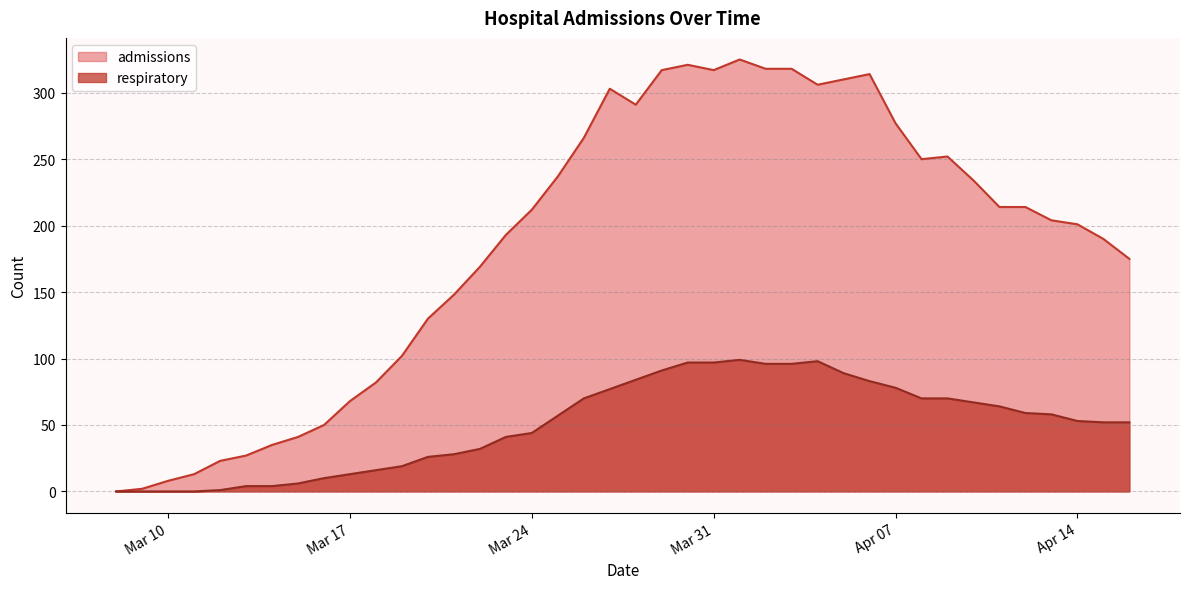

Reading left to right, extract all data points from this chart.

admissions: 0	2	8	13	23	27	35	41	50	68	82	102	130	148	169	193	212	237	266	303	291	317	321	317	325	318	318	306	310	314	277	250	252	234	214	214	204	201	190	175
respiratory: 0	0	0	0	1	4	4	6	10	13	16	19	26	28	32	41	44	57	70	77	84	91	97	97	99	96	96	98	89	83	78	70	70	67	64	59	58	53	52	52